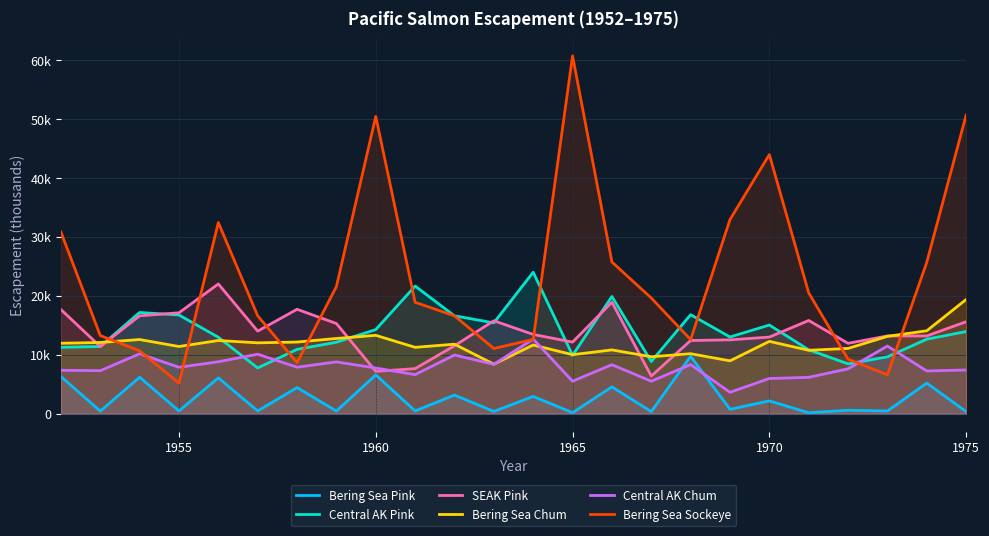

Rank the series by their maximum value, from highest to lowest.

Bering Sea Sockeye, Central AK Pink, SEAK Pink, Bering Sea Chum, Central AK Chum, Bering Sea Pink